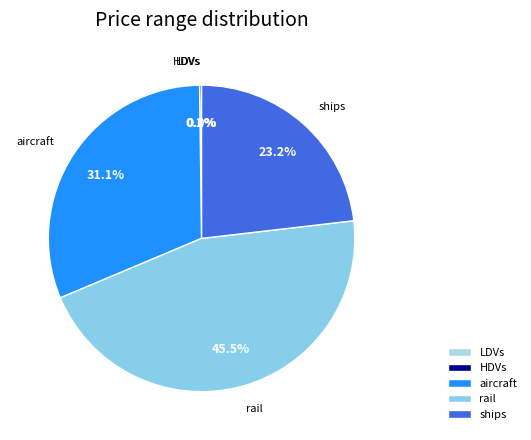

What is the largest slice in the pie chart?

rail